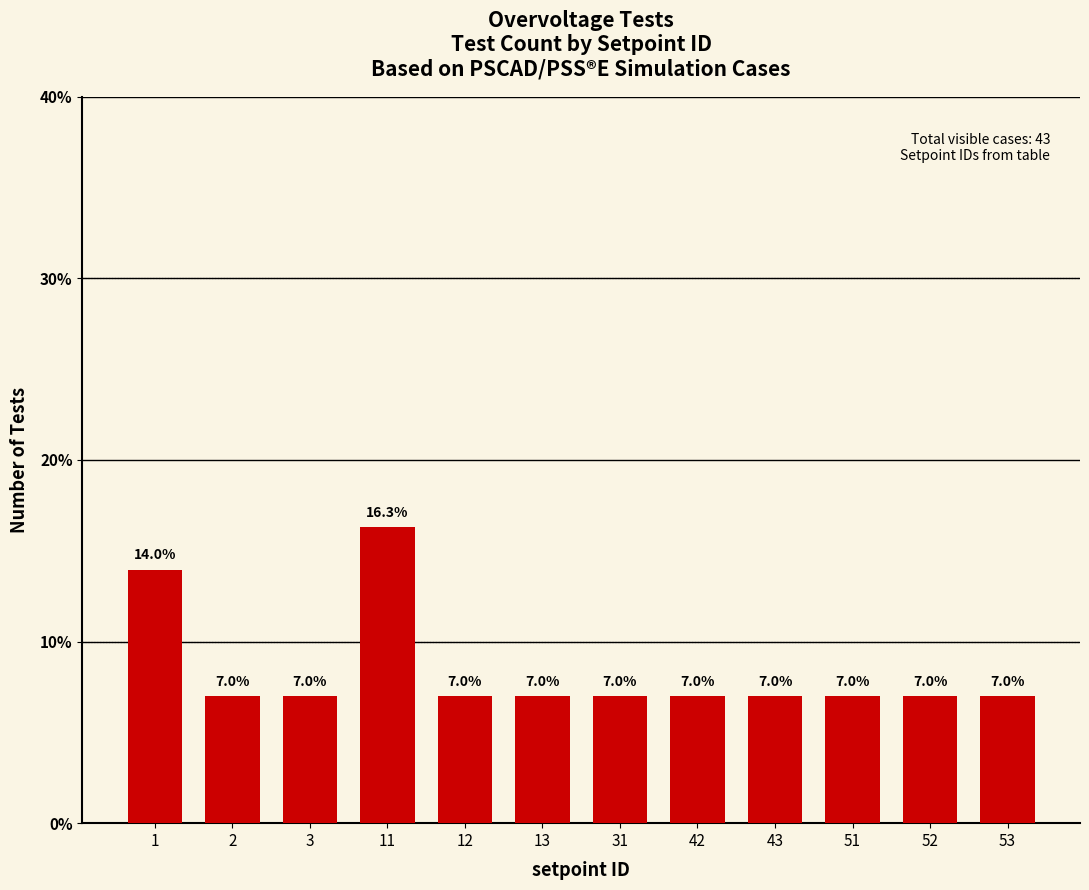

True or false: the data shows 7.0 at 13.

True